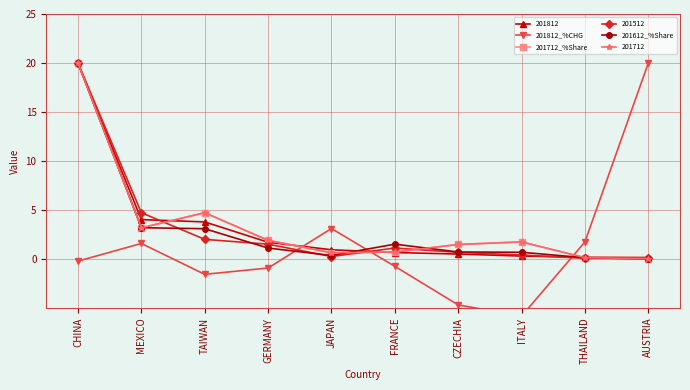

Which series changed the most between MEXICO and ITALY?

201812_%CHG